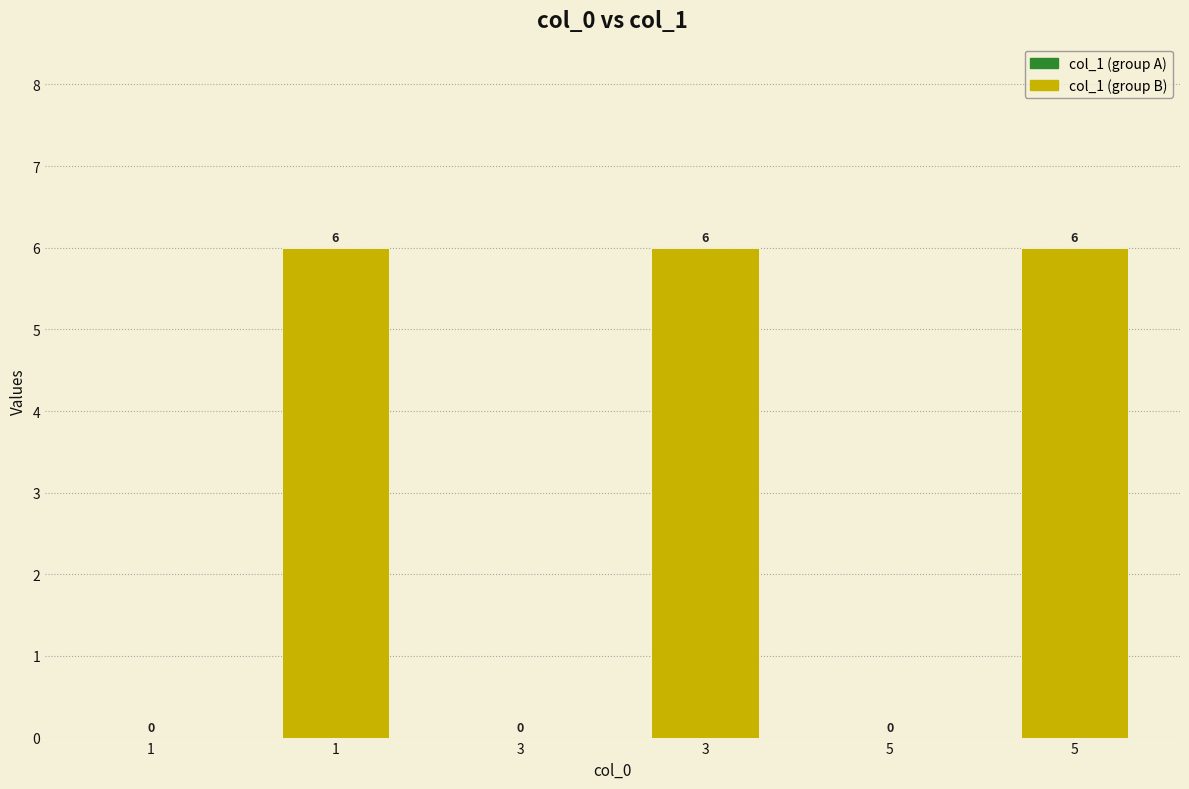

Read the value at 3.

6